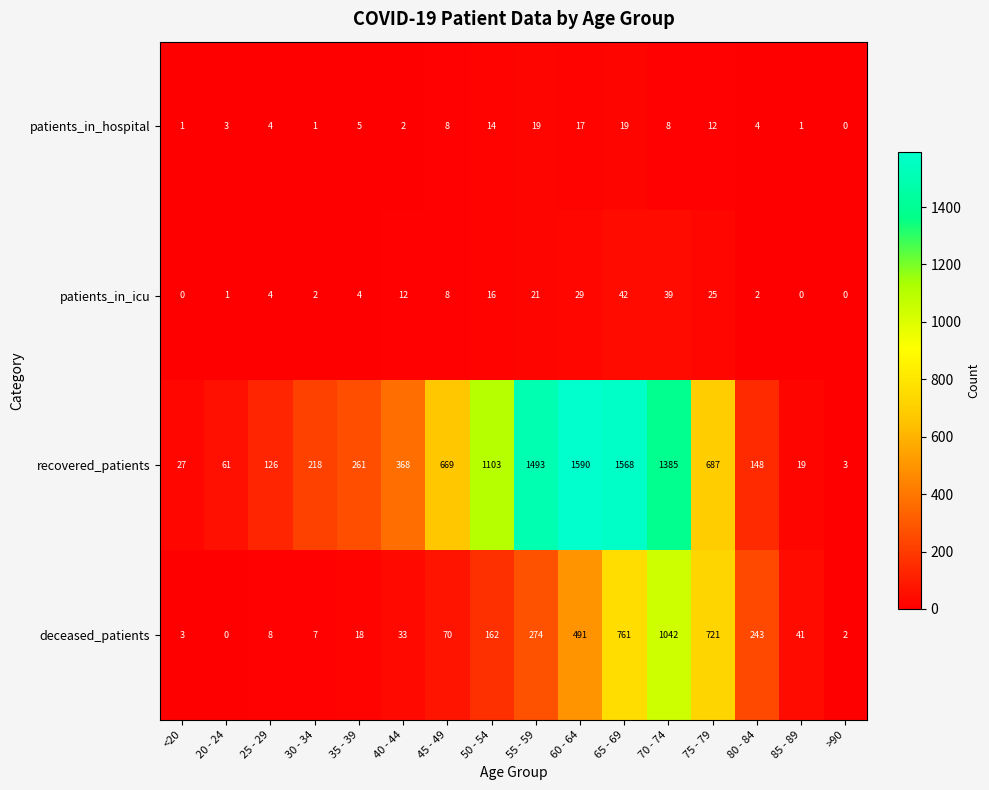

Which series has the largest range (max minus min)?

recovered_patients